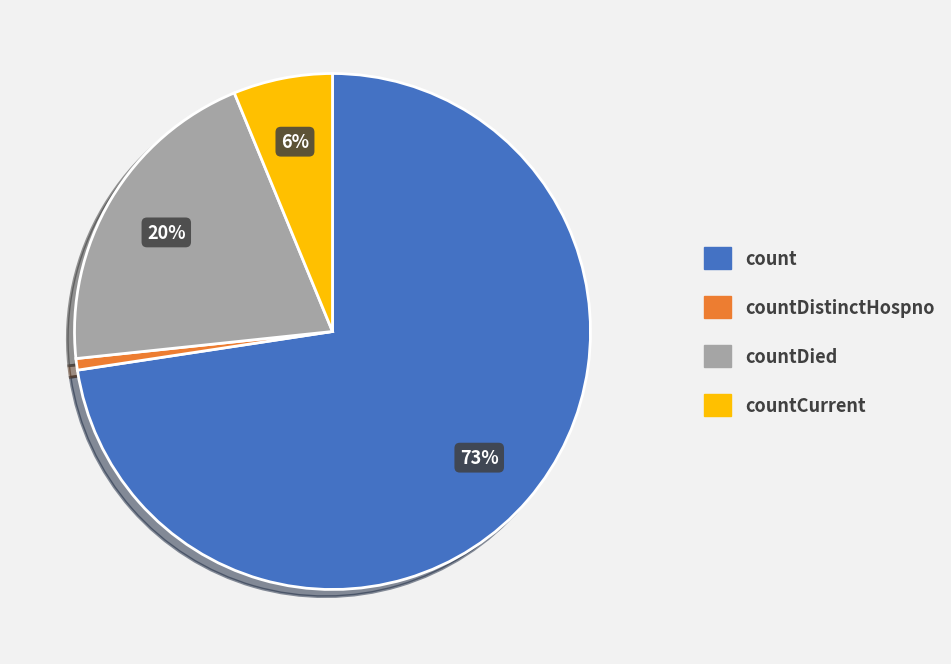

Is there a majority slice in this chart?

Yes